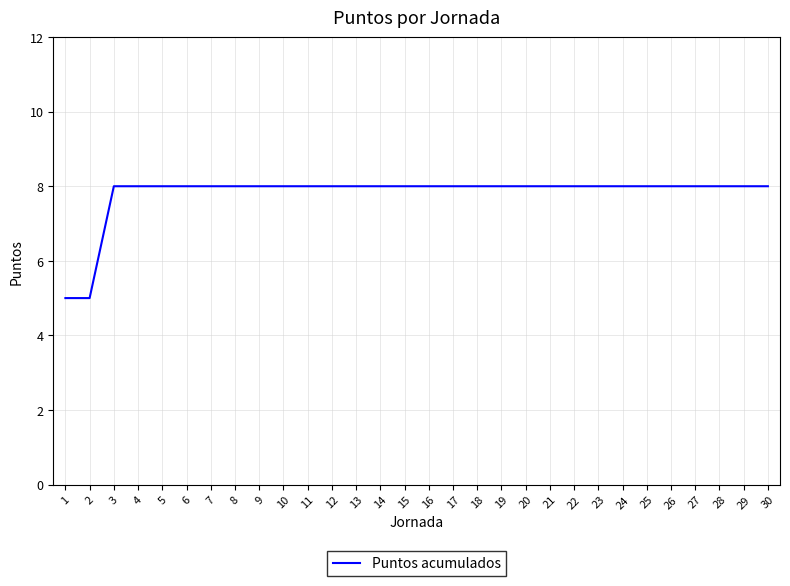

Read the value at 19.

8